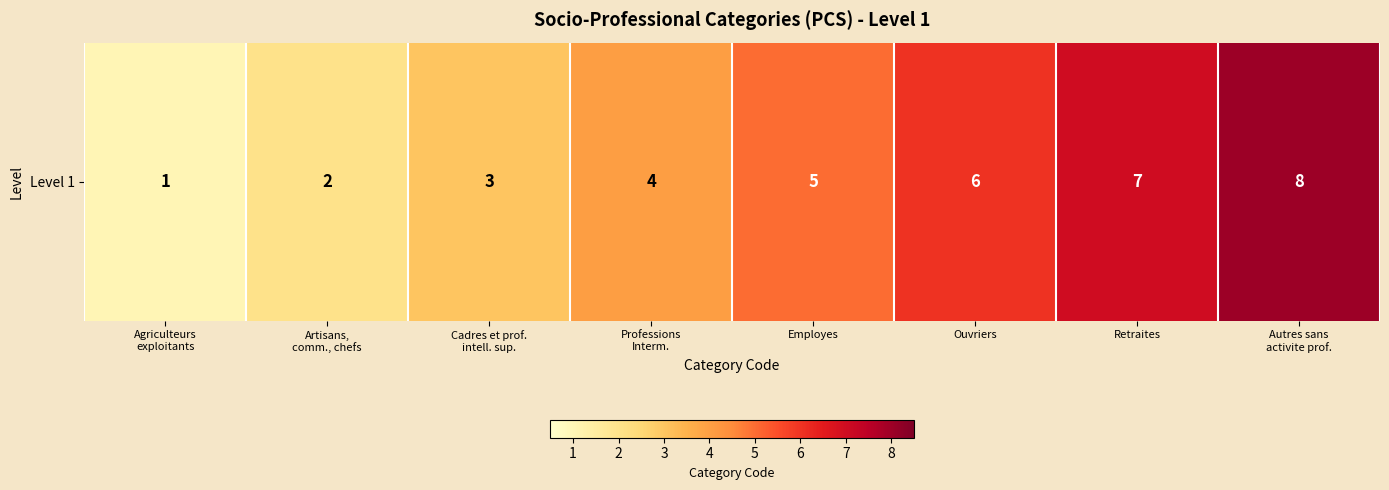

Count the number of categories in the chart.

8